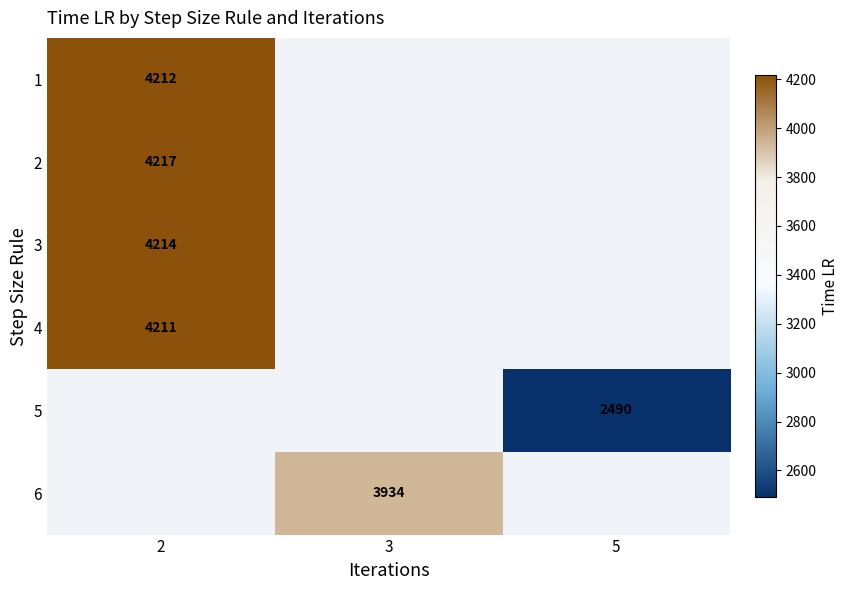

Which category has the highest value across all series?

2